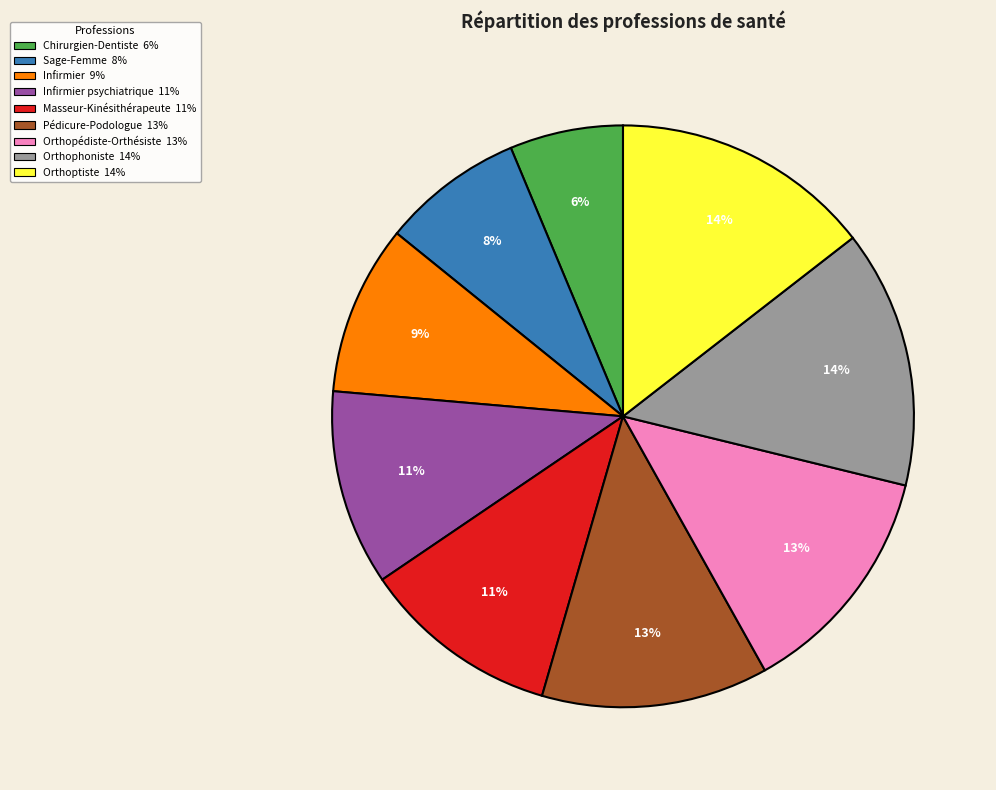

To the nearest percent, what is the difference between the largest and smallest slice percentages?

8%